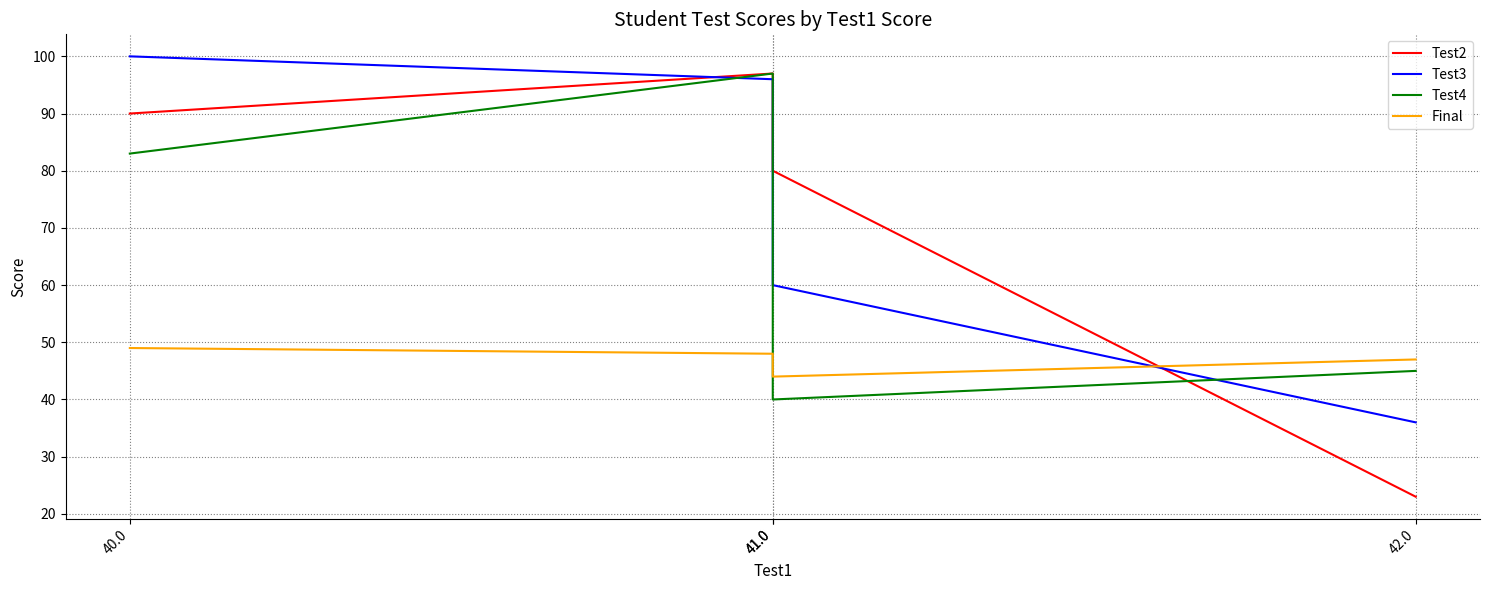

Which has a higher value, 41.0 or 42.0?

41.0